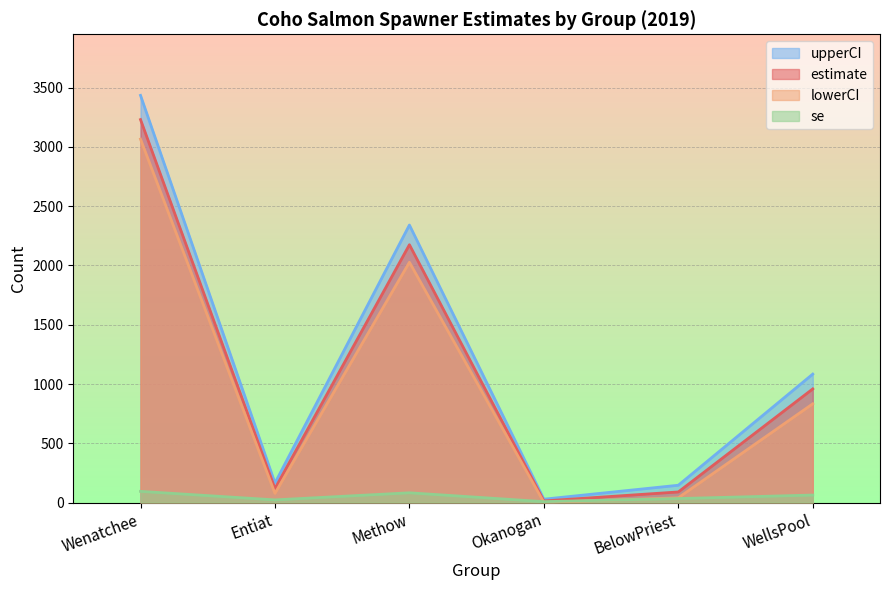

What is the total value across all series at Wenatchee?

9825.6